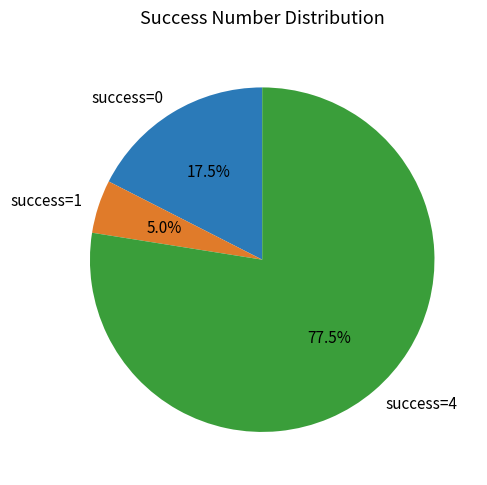

Is there any slice that represents more than half of the pie?

Yes